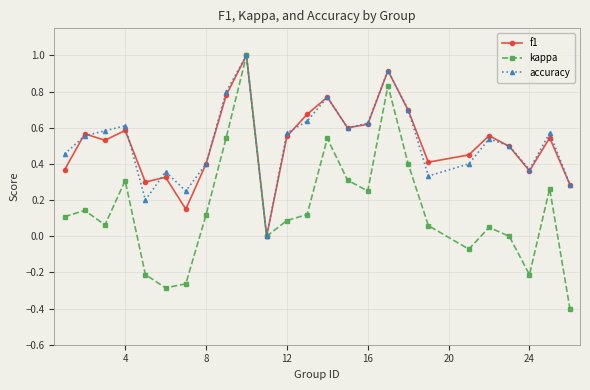

True or false: accuracy has more than 0 interior local peaks.

True